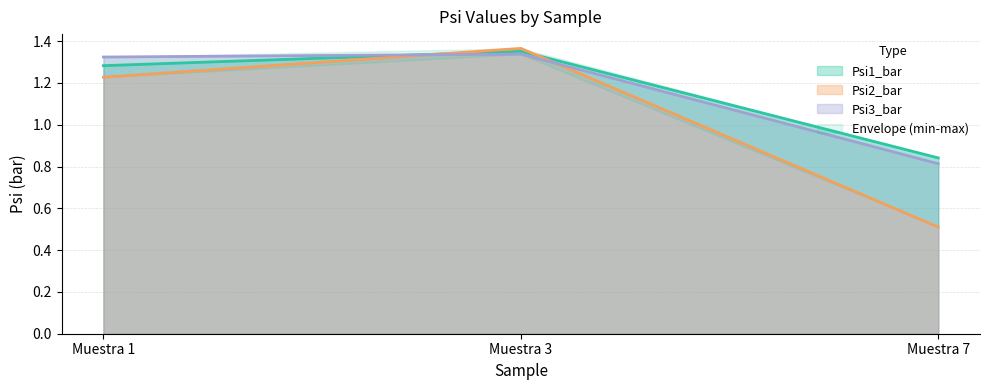

Which category has the highest value across all series?

Muestra 3